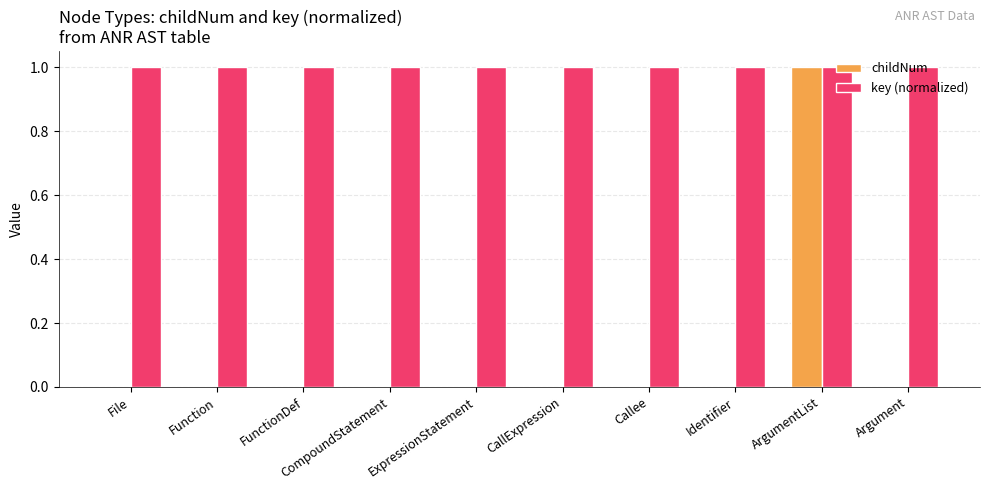

What is the average value of the key (normalized) series?

1.0